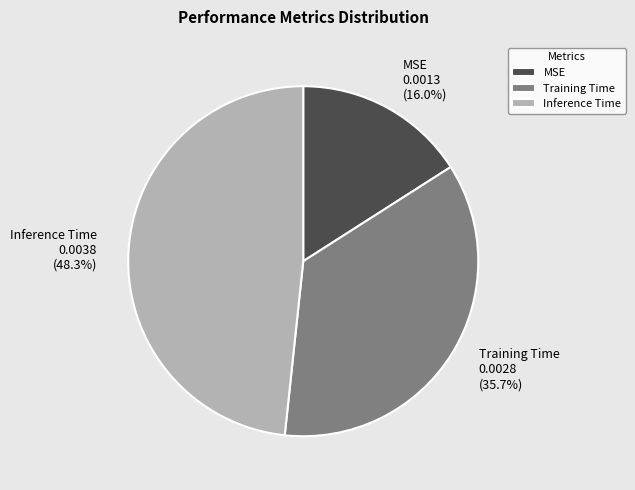

What percentage is the Inference Time slice, to the nearest percent?

48%